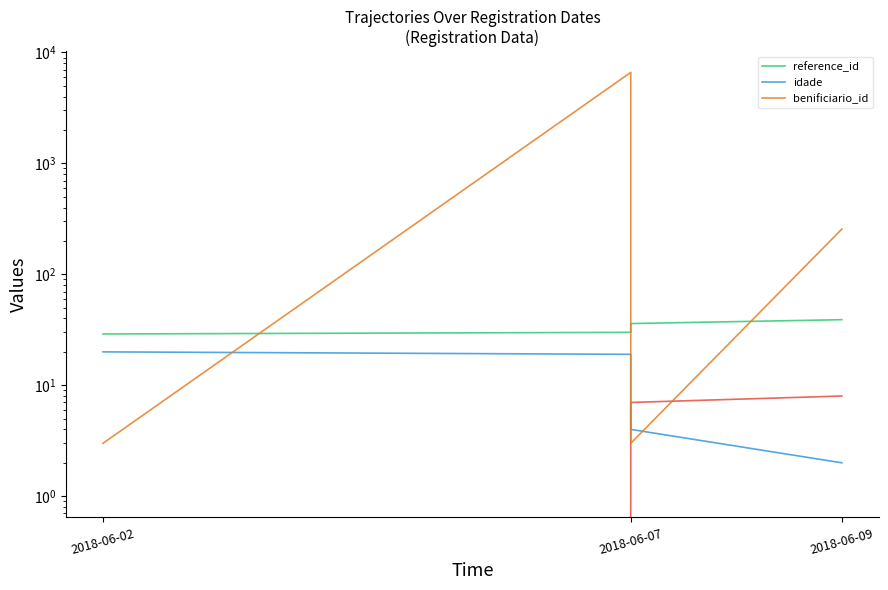

What is the approximate value of benificiario_id at 2018-06-07?

3